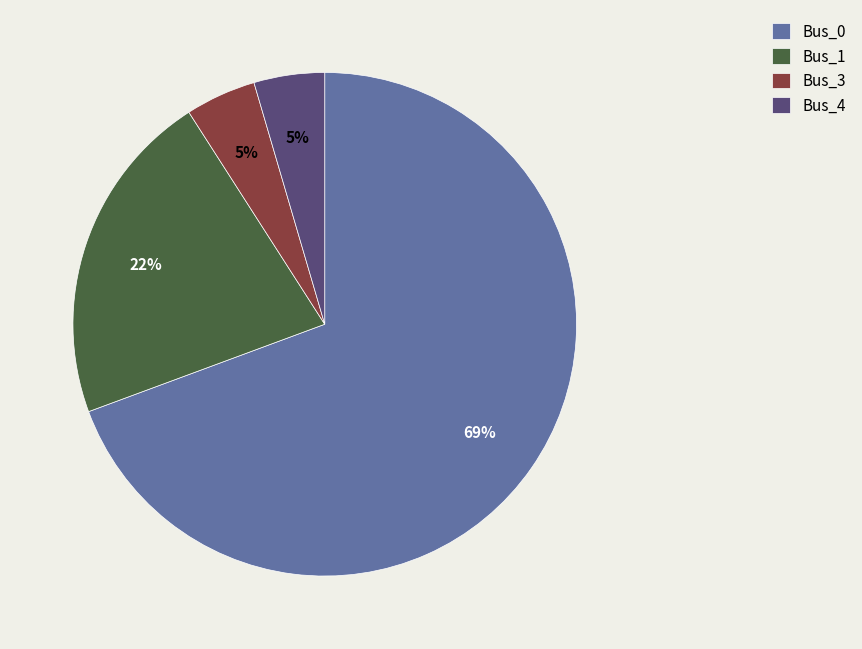

To the nearest percent, what is the difference between the Bus_1 and Bus_3 slice percentages?

17%